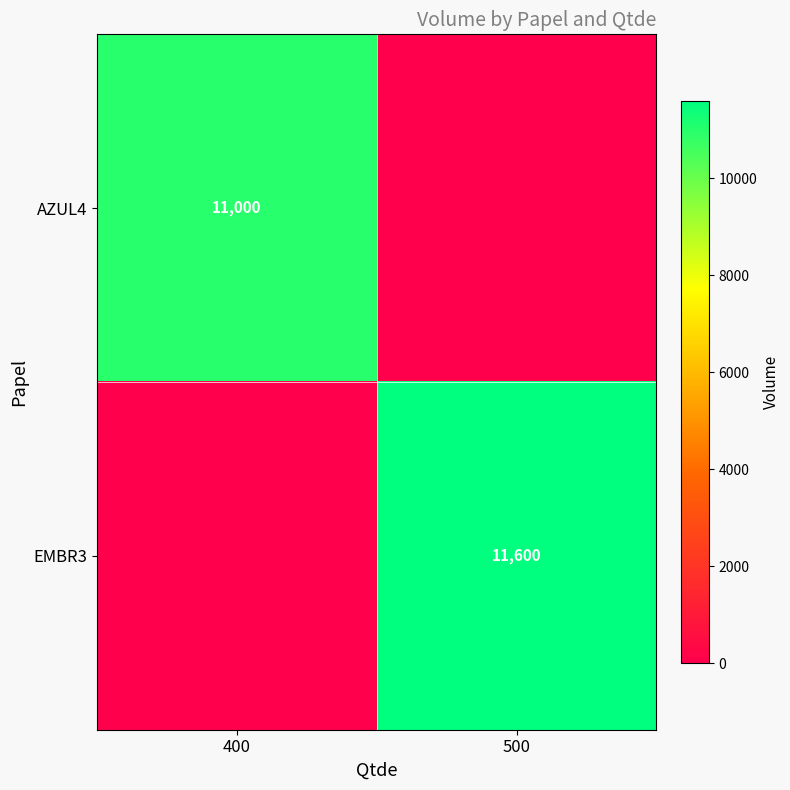

True or false: AZUL4 has a value of 6027 at 400.

False